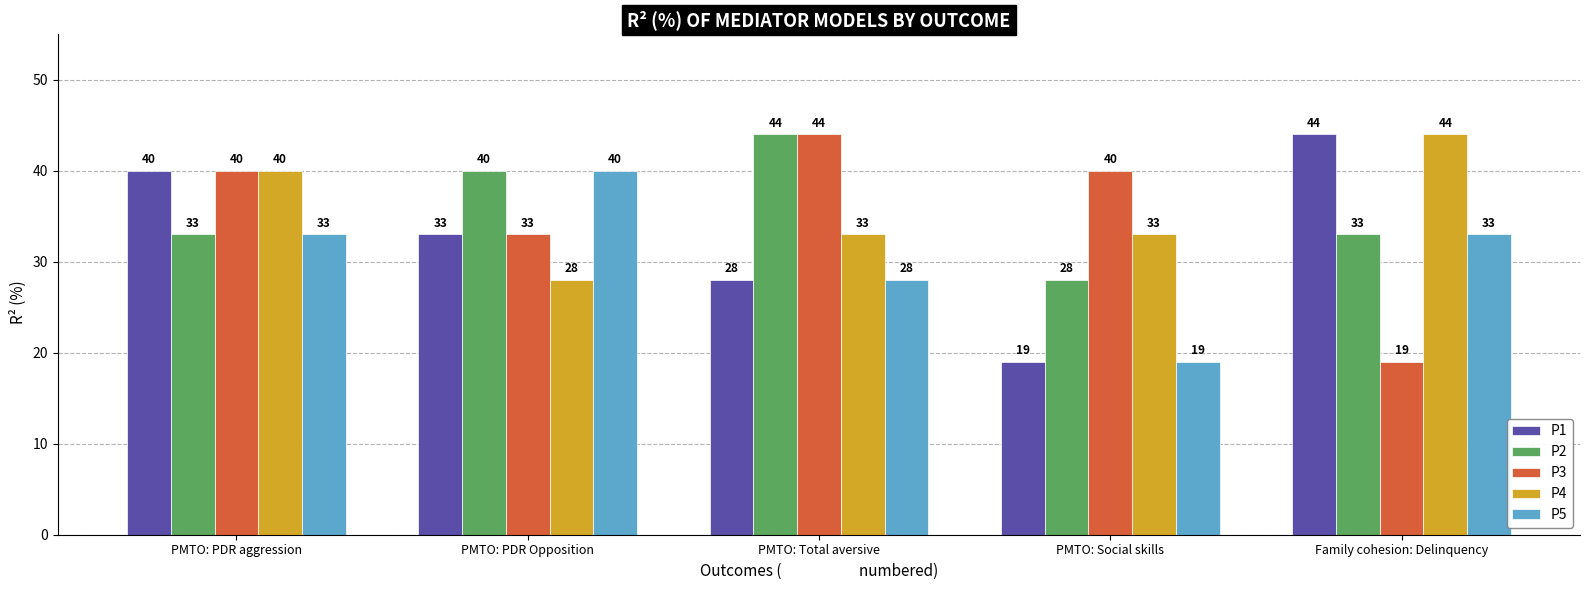

What is the difference between the highest and lowest values at PMTO: PDR Opposition?

12